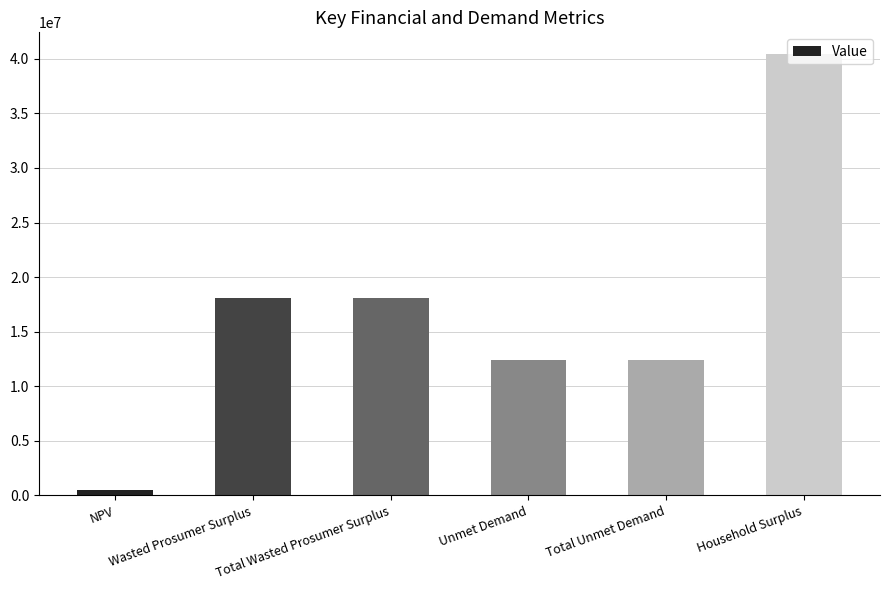

What is the label of the 6th bar from the left?

Household Surplus